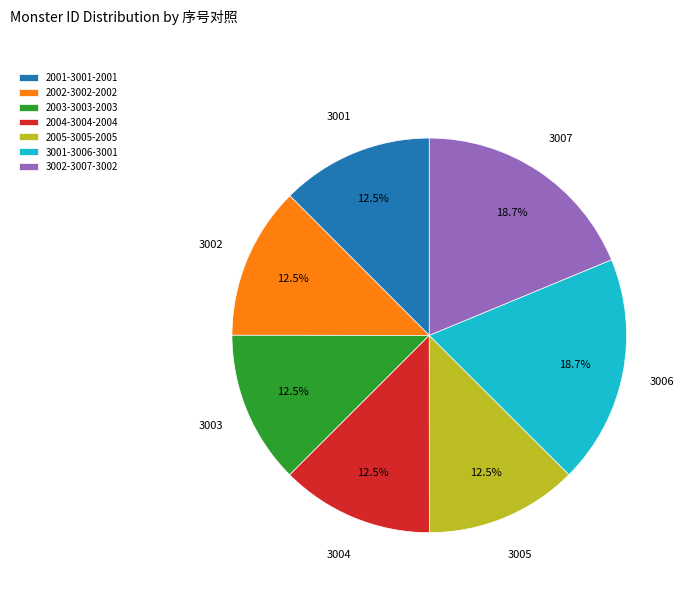

How many slices are in this pie chart?

7